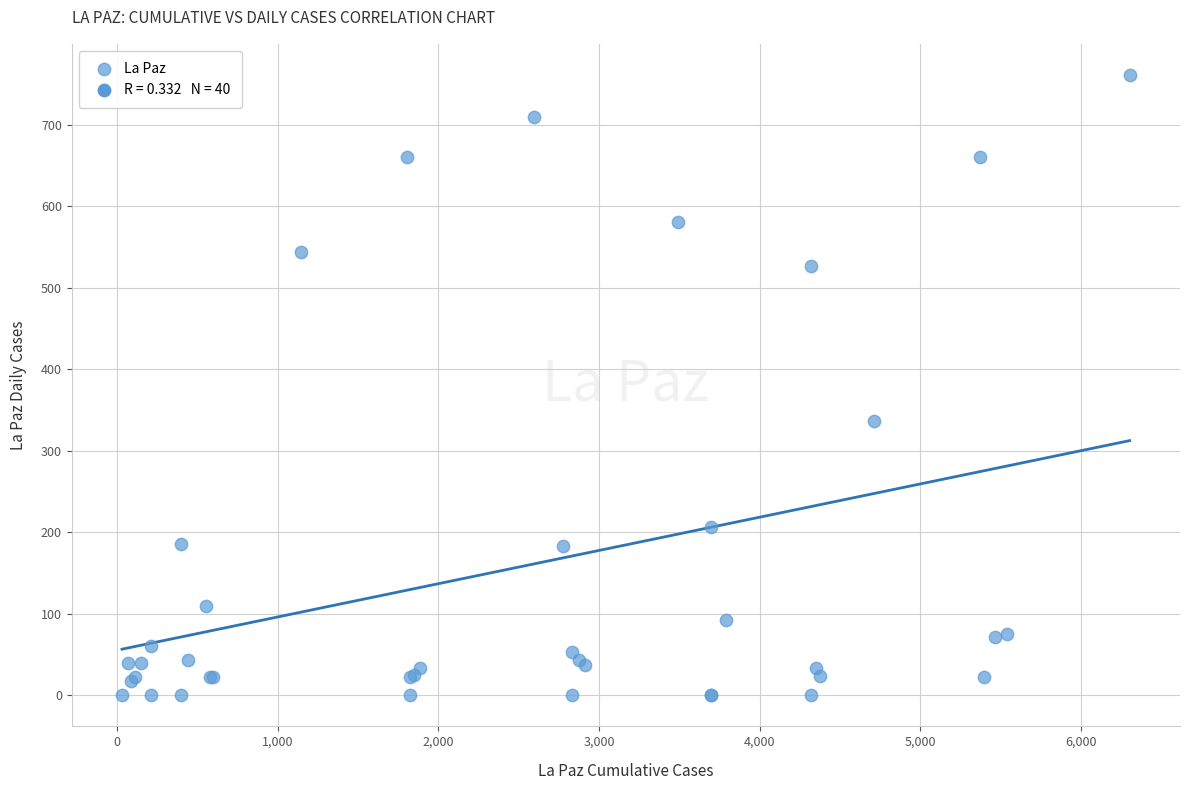

What Y value in the scatter plot is closest to 380?

336